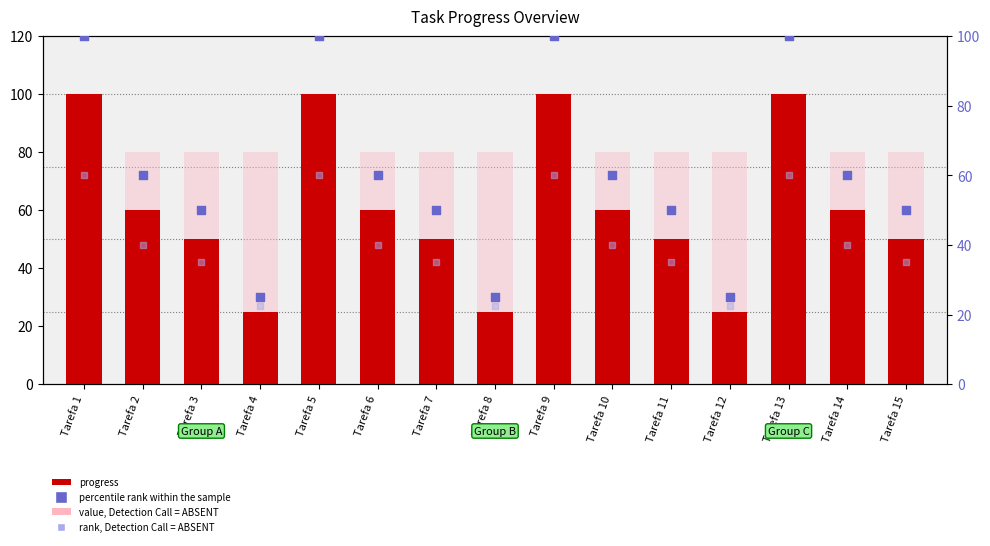

Which series contains the lowest Y value?

rank, Detection Call = ABSENT